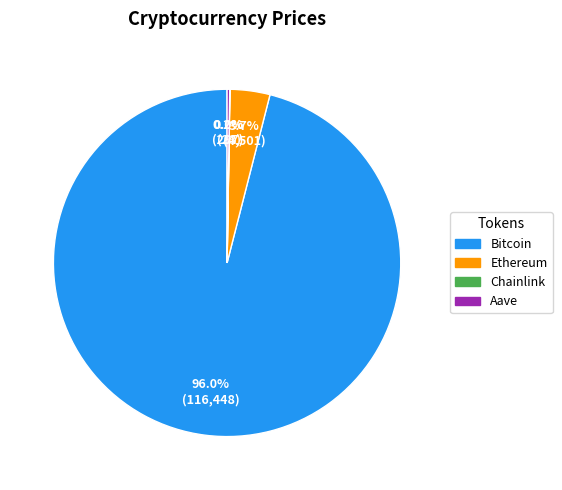

The Bitcoin slice represents 96% of the pie. True or false?

True